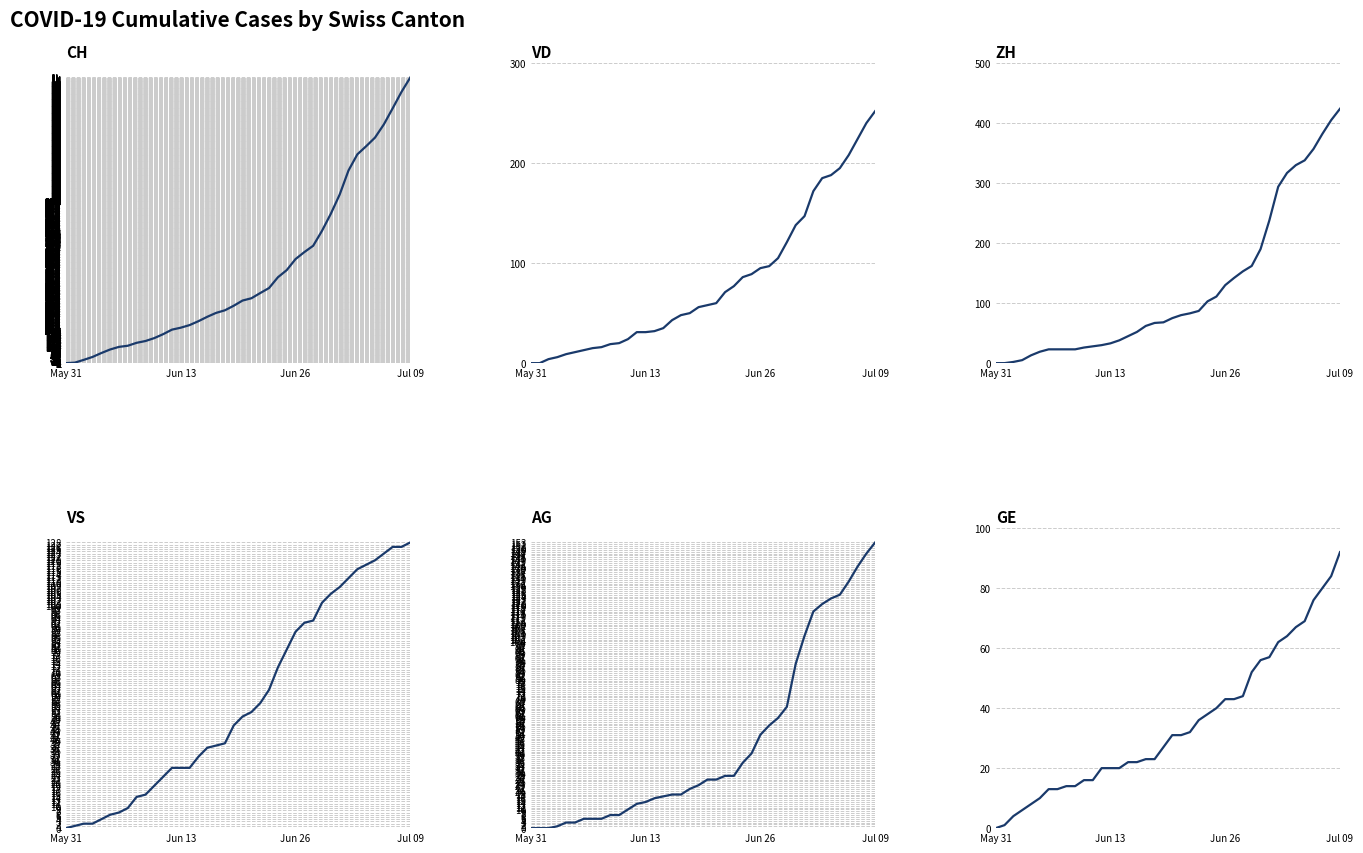

Reading right to left, list all the values displayed in this chart.

CH: 1757	1668	1567	1468	1387	1334	1284	1185	1037	919	814	722	683	640	572	528	462	431	399	385	353	325	309	285	258	234	218	206	178	154	136	125	107	100	84	62	38	20	3	0
VD: 252	240	224	208	195	188	185	172	147	138	121	105	97	95	89	86	77	71	60	58	56	50	48	43	35	32	31	31	24	20	19	16	15	13	11	9	6	4	0	0
ZH: 424	405	382	357	338	330	317	294	238	190	162	153	142	130	111	103	87	83	80	75	68	67	62	52	45	38	33	30	28	26	23	23	23	23	19	13	5	2	0	0
VS: 128	126	126	123	120	118	116	112	108	105	101	93	92	88	80	72	62	56	52	50	46	38	37	36	32	27	27	27	23	19	15	14	9	7	6	4	2	2	1	0
AG: 153	147	140	132	125	123	120	116	103	88	65	59	55	50	40	35	28	28	26	26	23	21	18	18	17	16	14	13	10	7	7	5	5	5	3	3	1	0	0	0
GE: 92	84	80	76	69	67	64	62	57	56	52	44	43	43	40	38	36	32	31	31	27	23	23	22	22	20	20	20	16	16	14	14	13	13	10	8	6	4	1	0